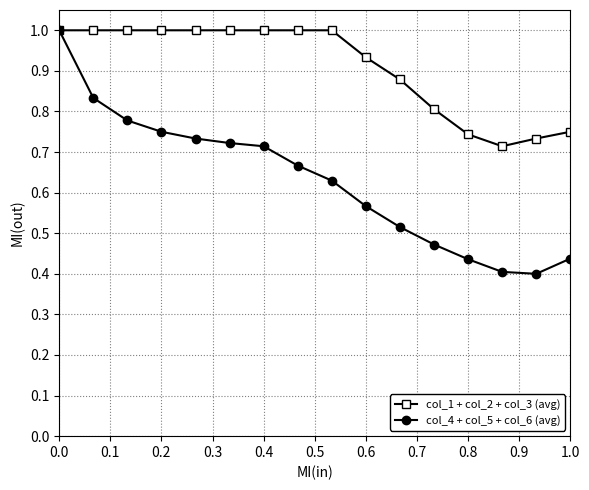

What is the greatest value displayed?

1.0